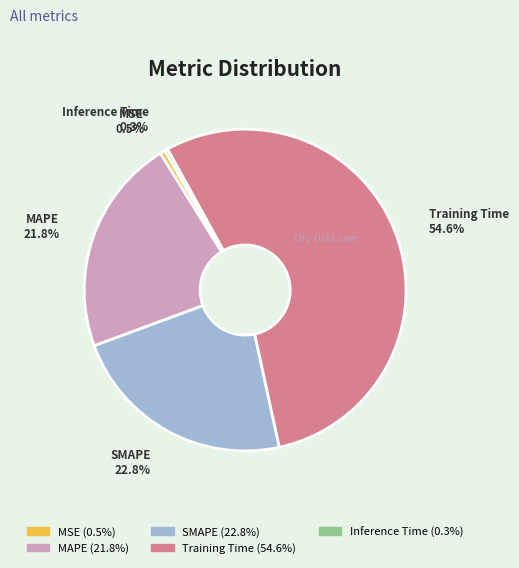

What percentage do Training Time and MSE together represent?

55.1%